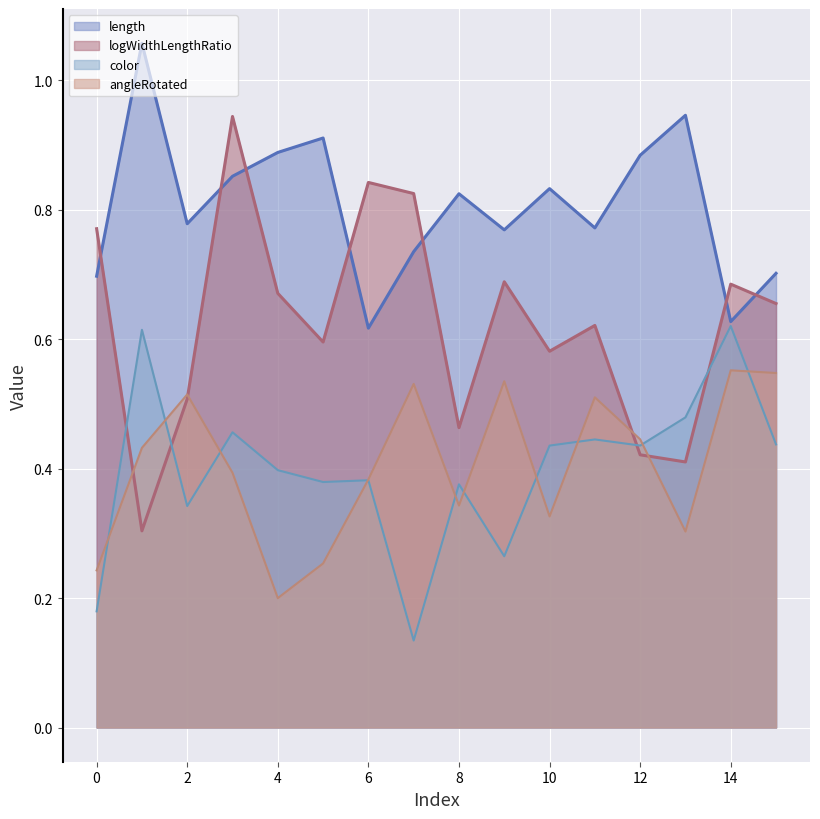

How many lines are shown in the chart?

4